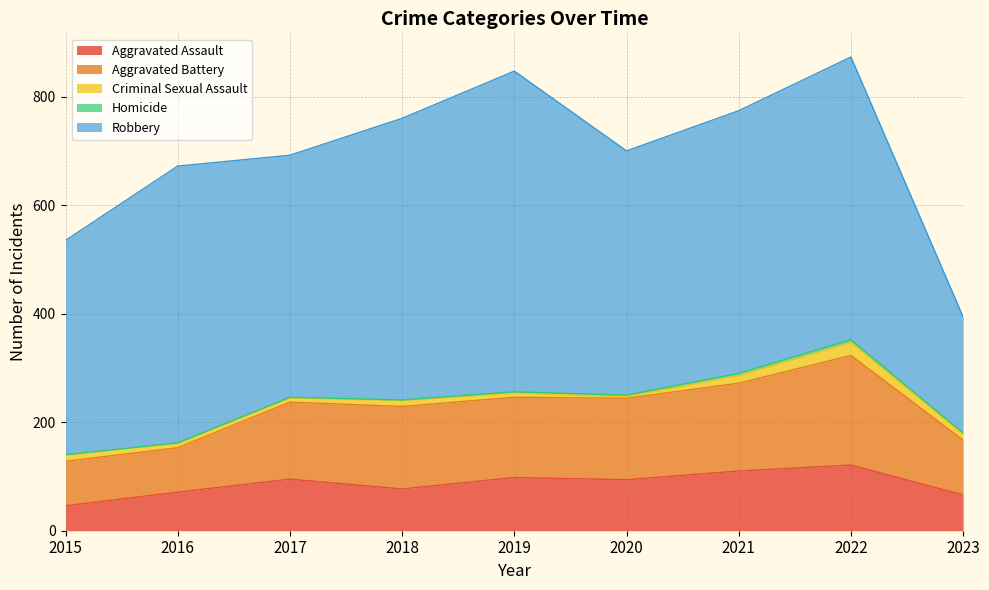

True or false: Robbery and Aggravated Battery intersect in this chart.

False